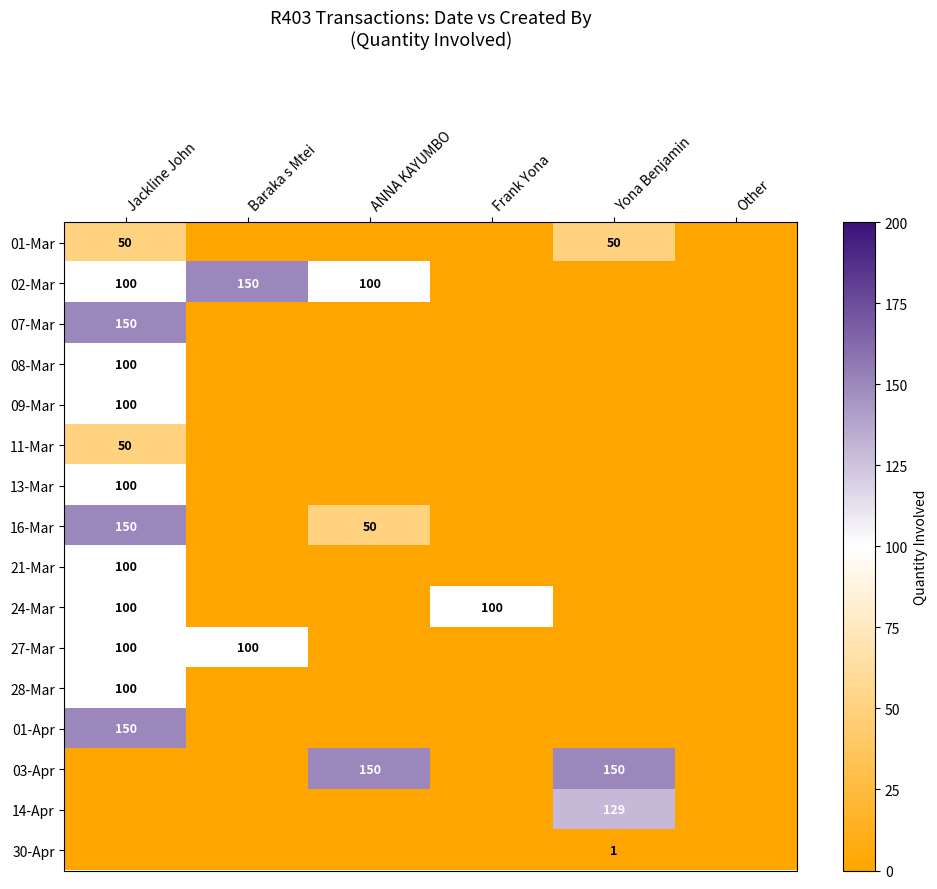

True or false: 01-Mar has a value of 15 at Yona Benjamin.

False